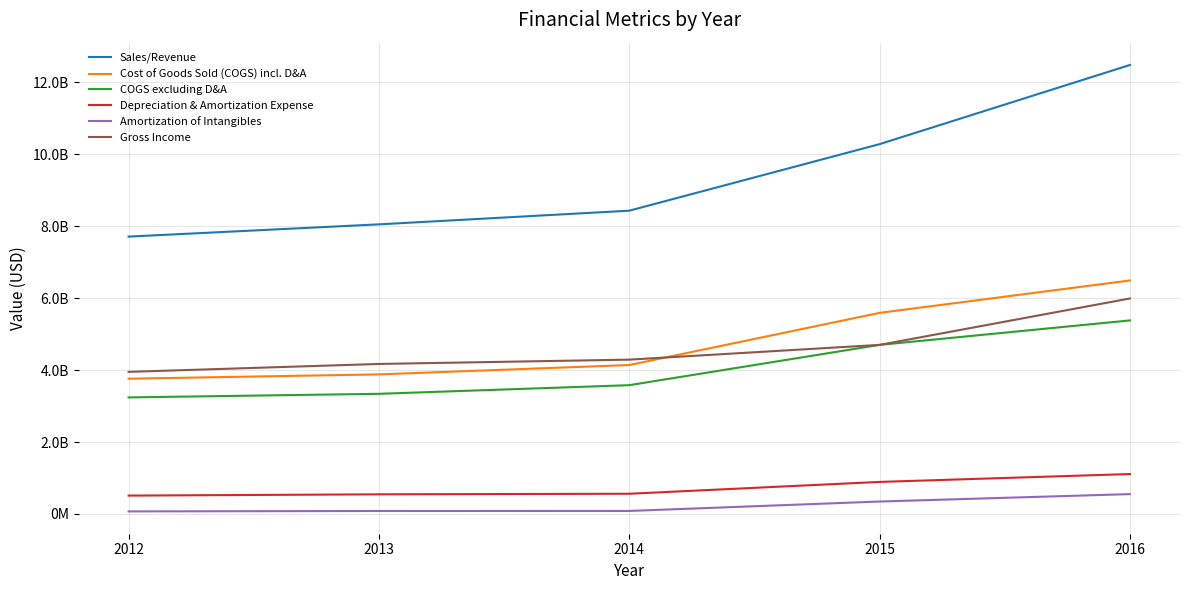

What are all the series names shown in the legend?

Sales/Revenue, Cost of Goods Sold (COGS) incl. D&A, COGS excluding D&A, Depreciation & Amortization Expense, Amortization of Intangibles, Gross Income